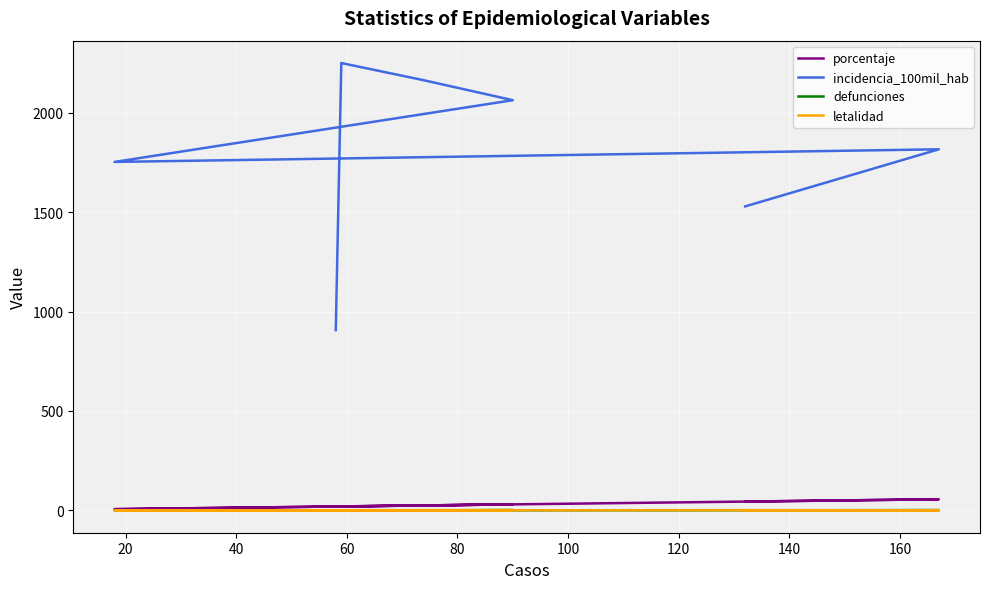

Which series has the largest total across all categories?

incidencia_100mil_hab